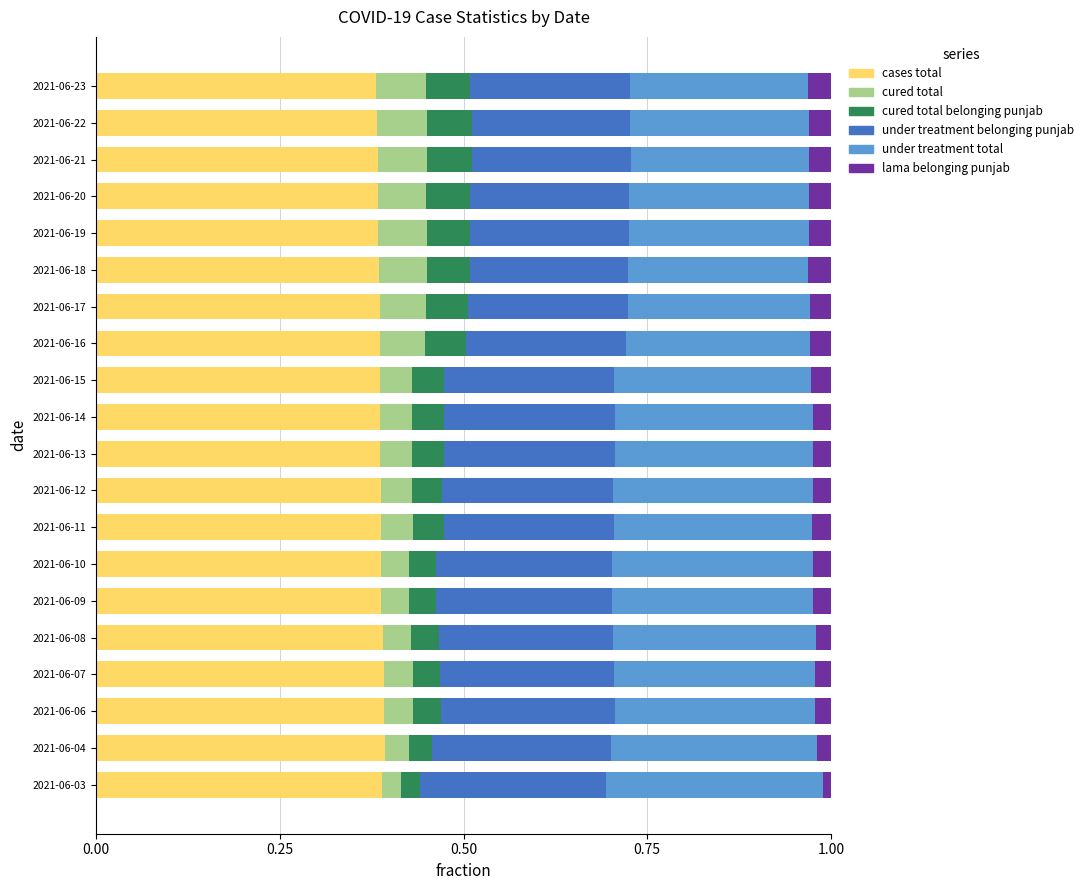

What is the total value across all series at 2021-06-22?

1.0